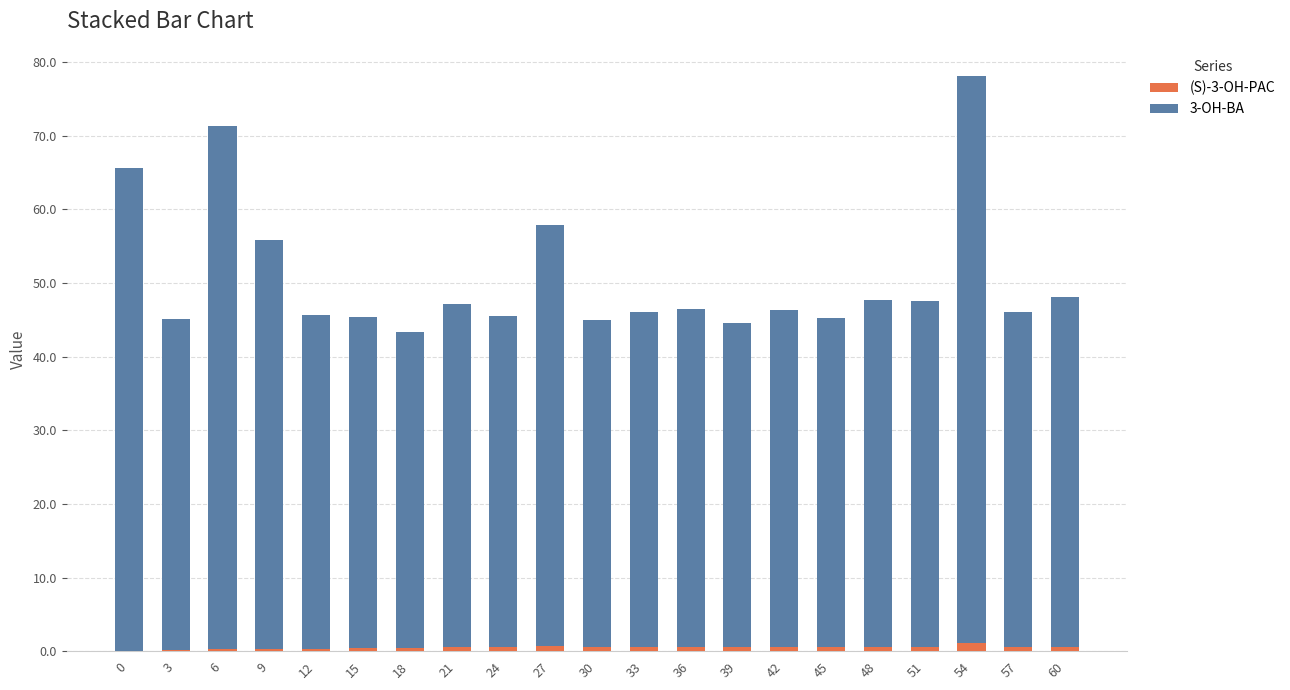

What is the sum of all (S)-3-OH-PAC values?

10.5